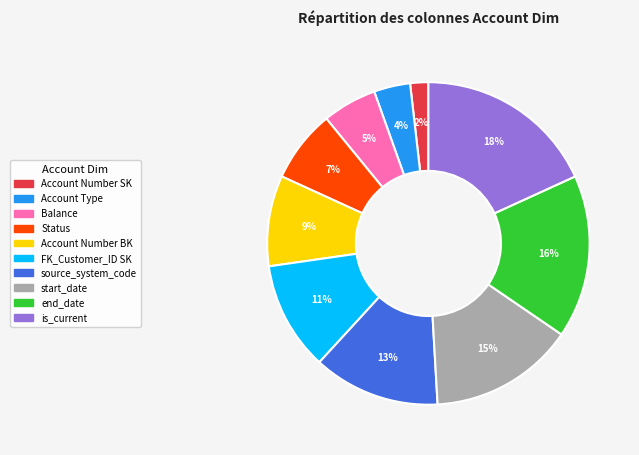

Is there a majority slice in this chart?

No